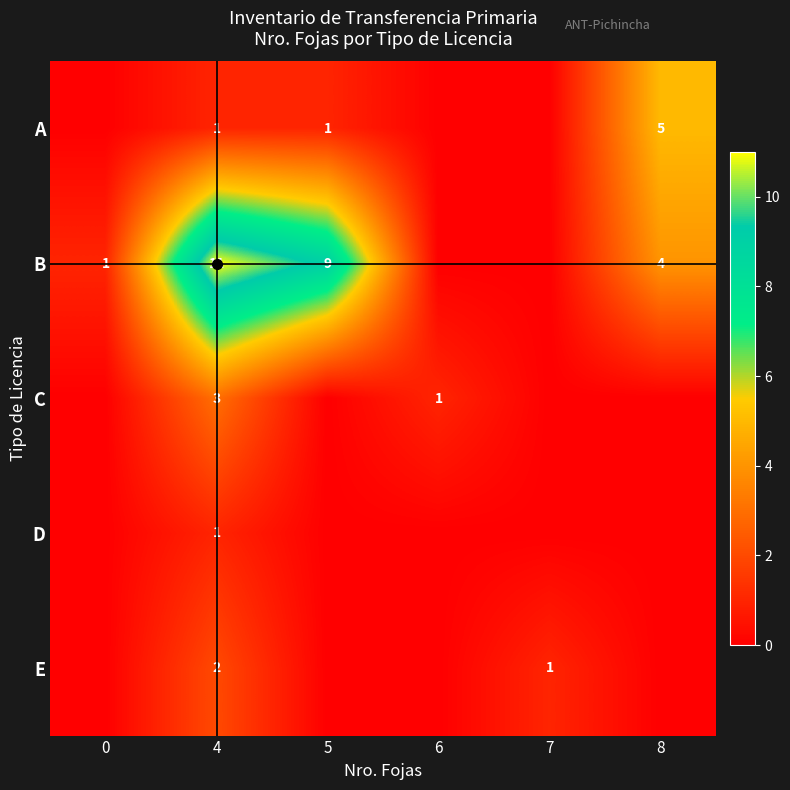

Is the value of C at 6 greater than the value of B at 8?

No